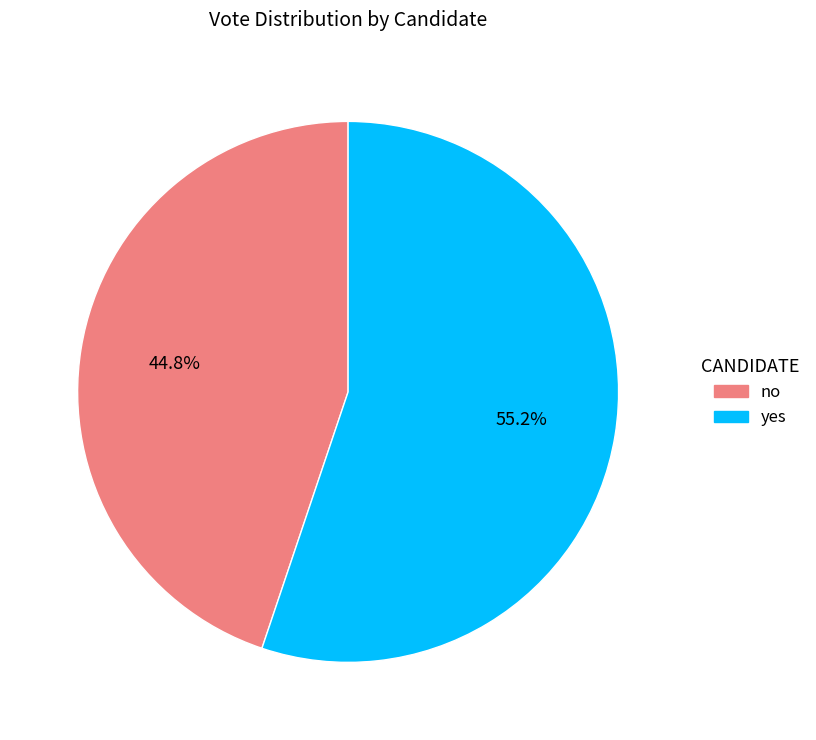

What percentage is NOT represented by yes?

44.8%